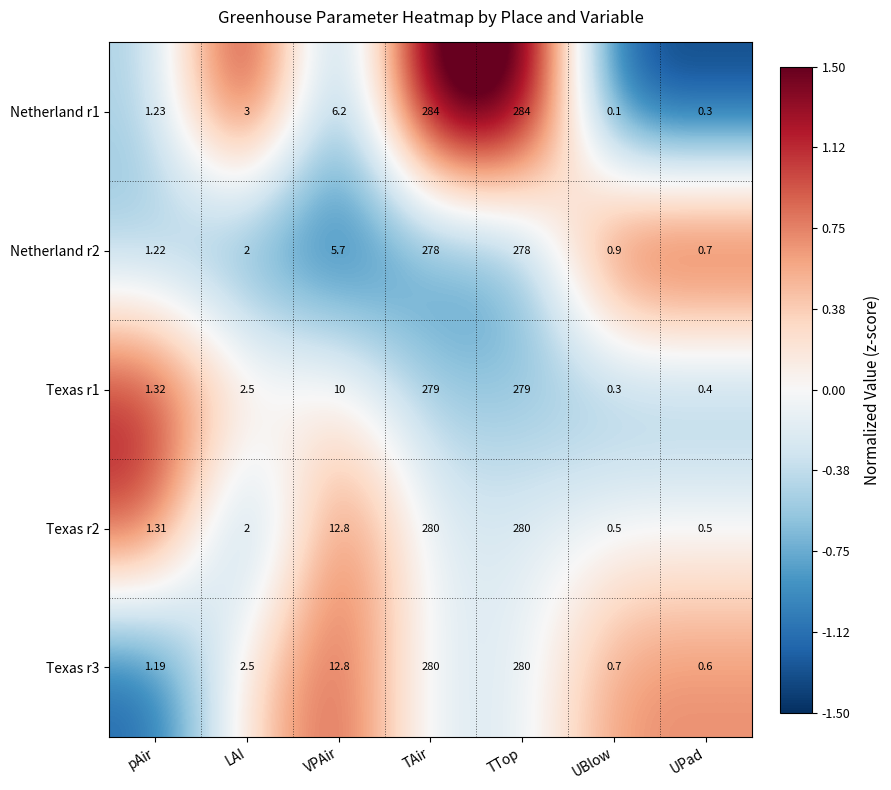

How many data points in Netherland r2 are less than 0?

5